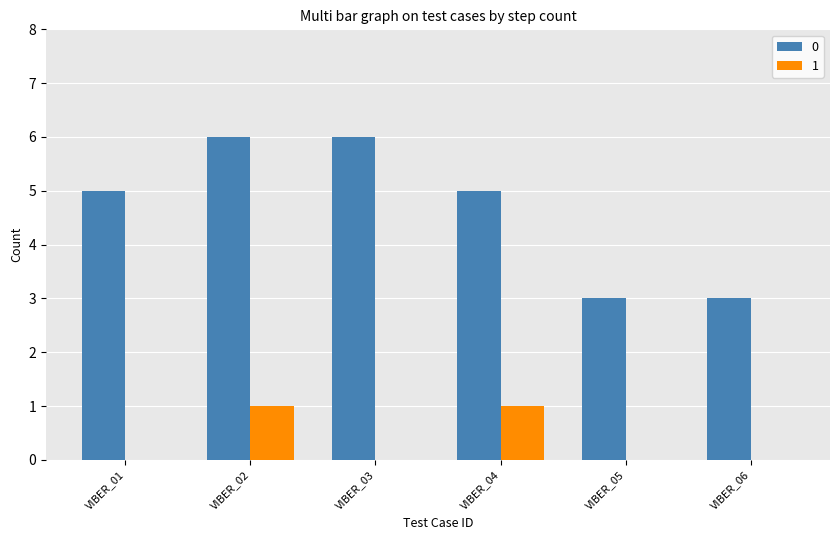

What is the spread (max minus min) of values at VIBER_04?

4